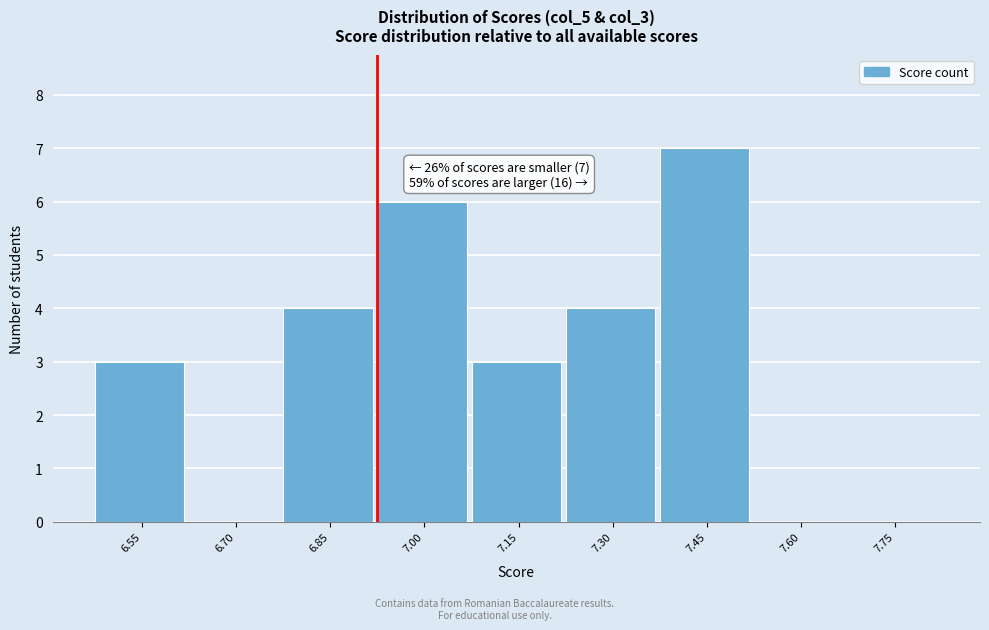

Reading right to left, what are all the values shown in this chart?

7.75=0	7.60=0	7.45=7	7.30=4	7.15=3	7.00=6	6.85=4	6.70=0	6.55=3